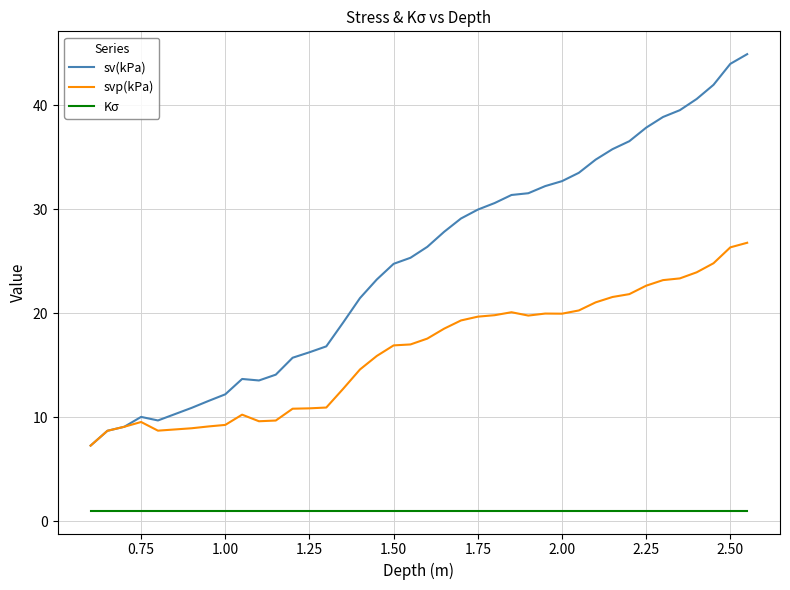

List the series in order of their peak value, highest first.

sv(kPa), svp(kPa), Kσ